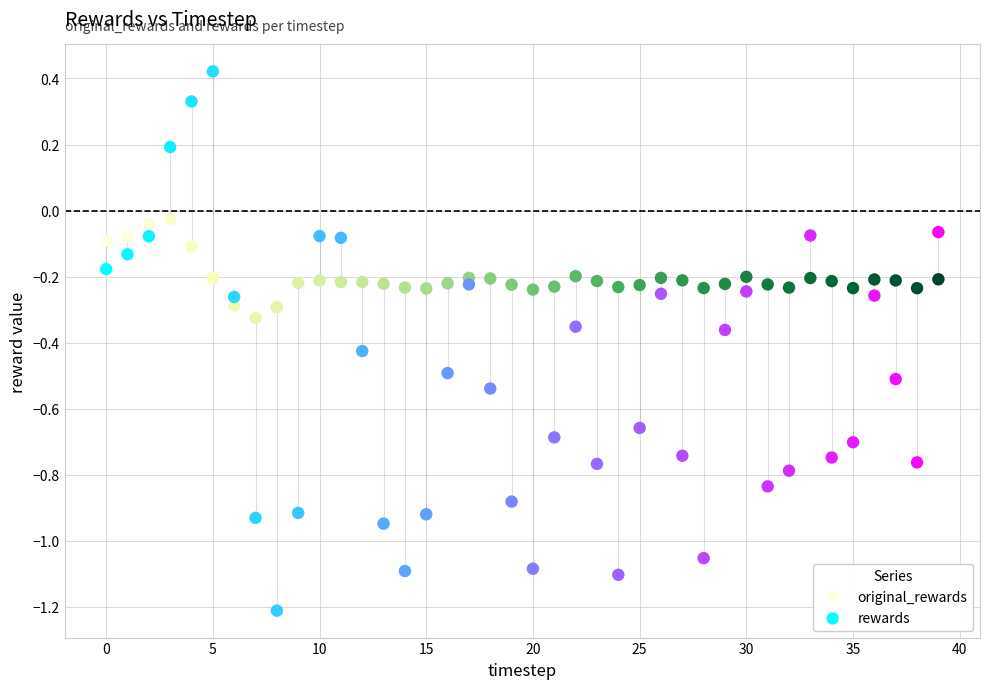

Which series reaches the maximum Y coordinate?

rewards